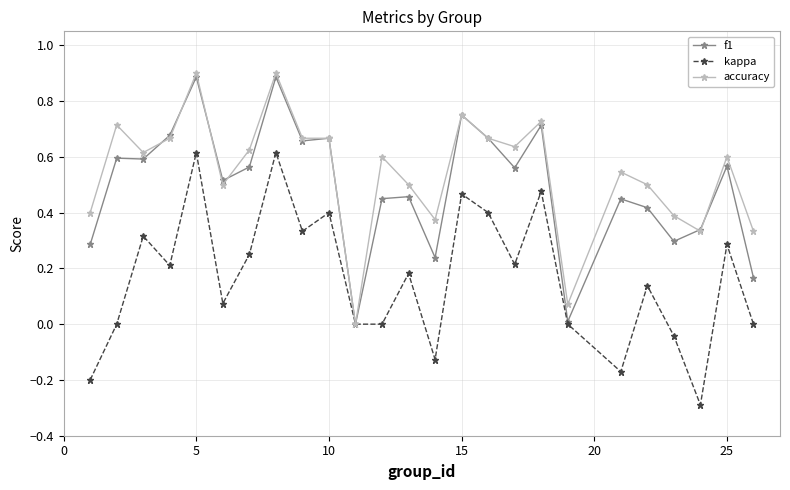

What is the smallest value displayed?

-0.3